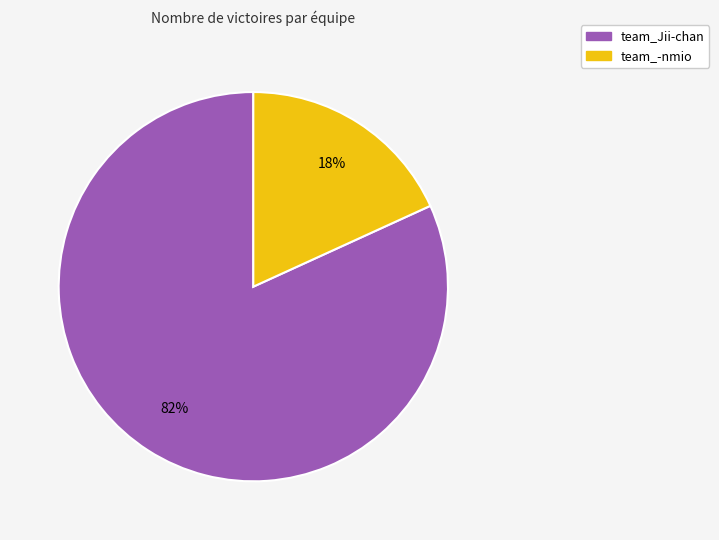

The team_Jii-chan slice represents 91% of the pie. True or false?

False